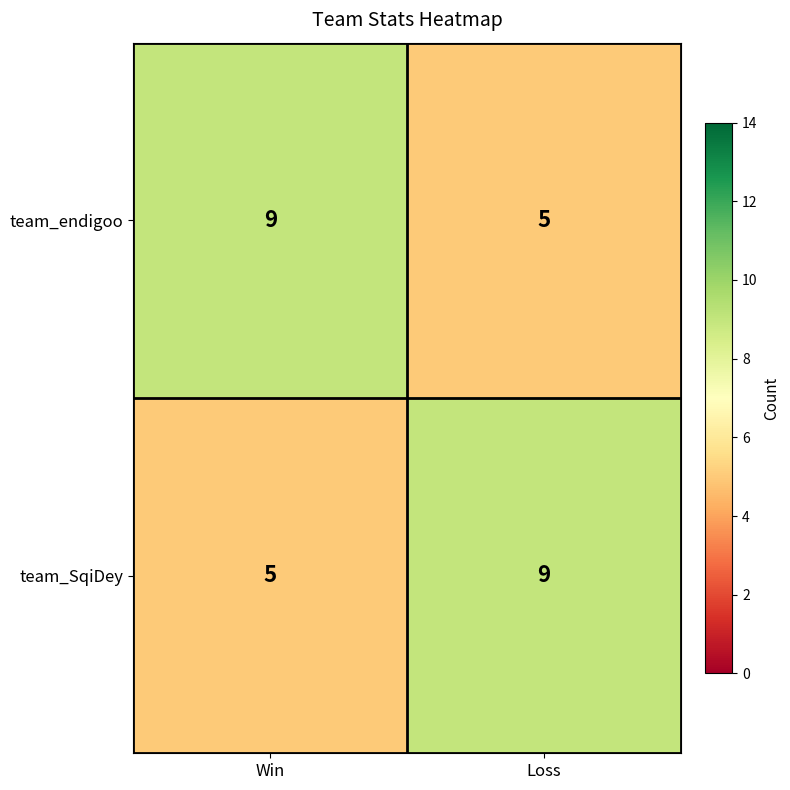

What is the total value across all series at Loss?

14